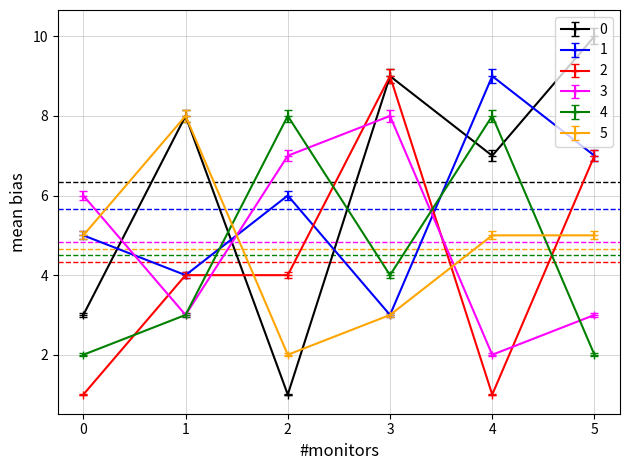

True or false: 5 and 3 intersect in this chart.

True